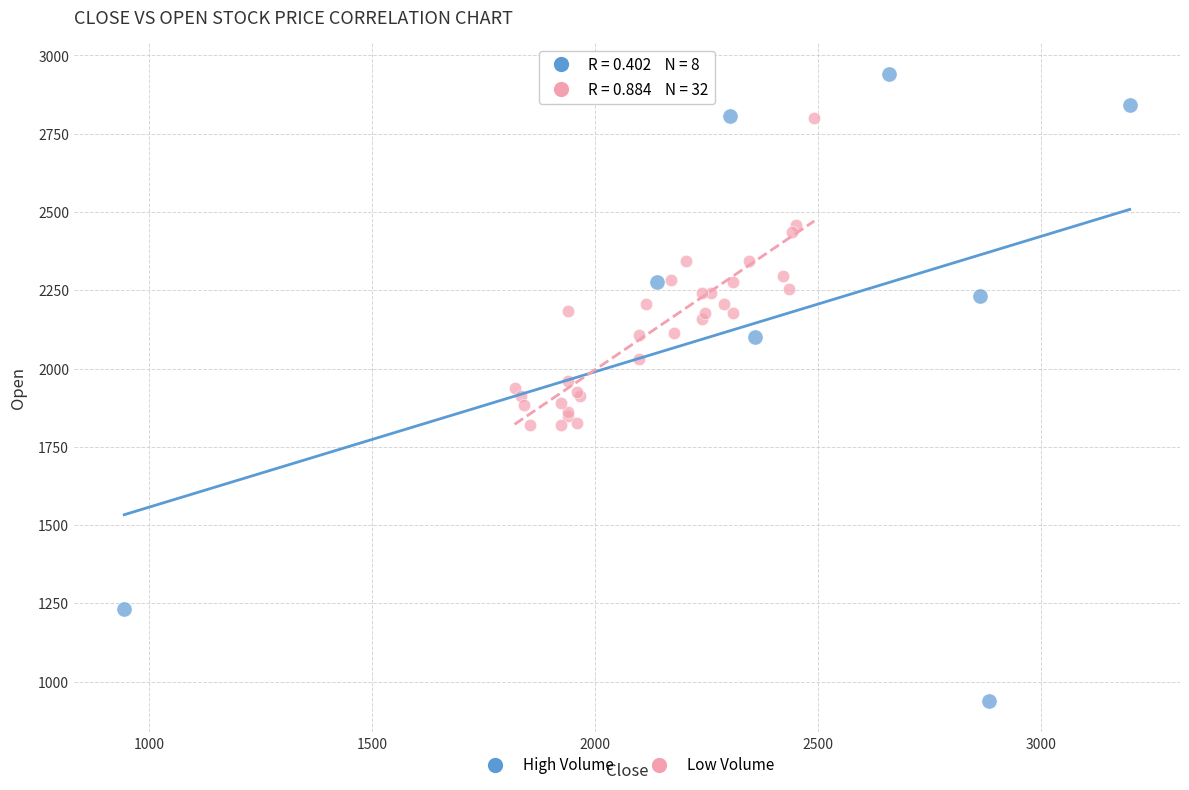

Which series reaches the minimum Y coordinate?

High Volume